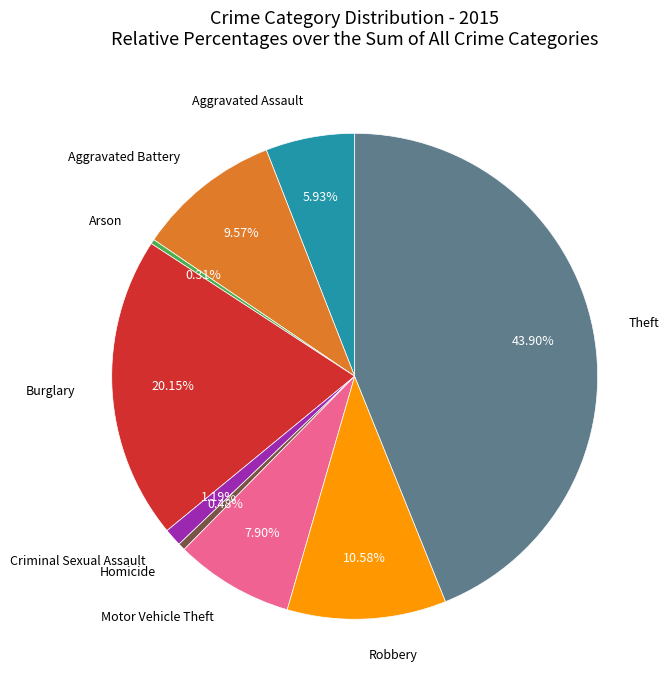

Is there any slice that represents more than half of the pie?

No